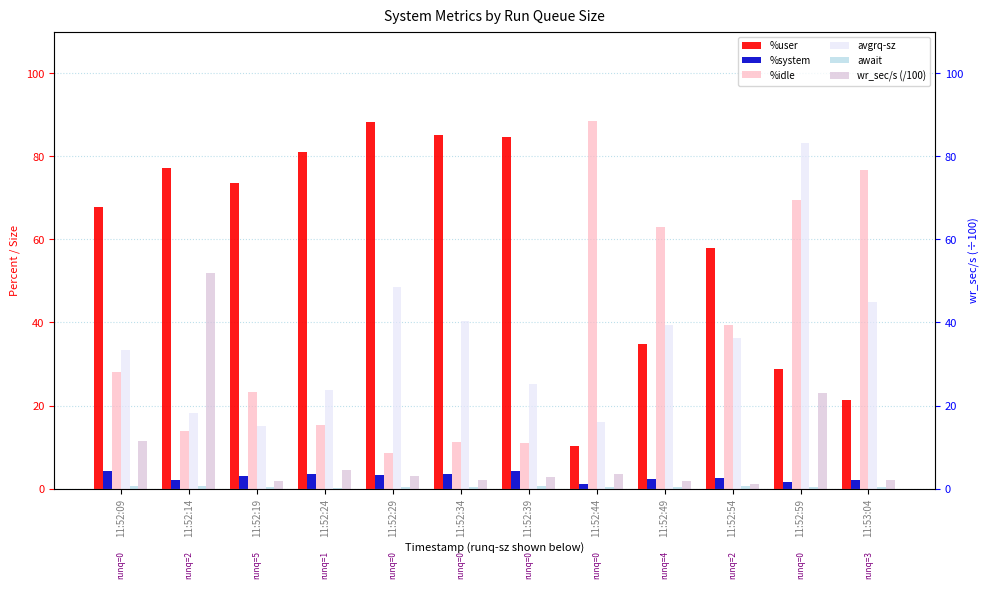

What is the label of the 7th bar from the left?

11:52:39